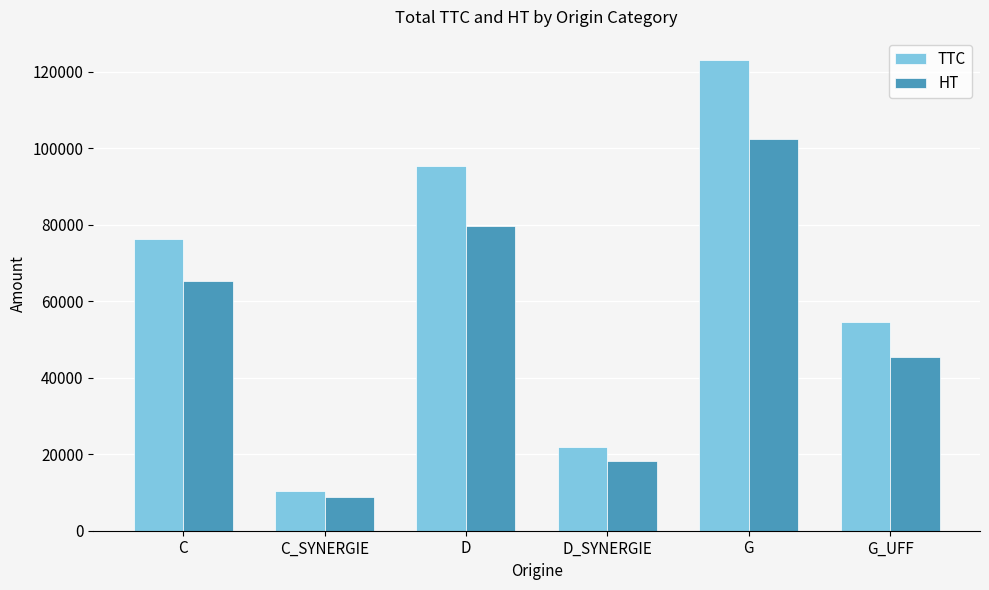

Is it true that TTC equals 131307.5 at D?

False